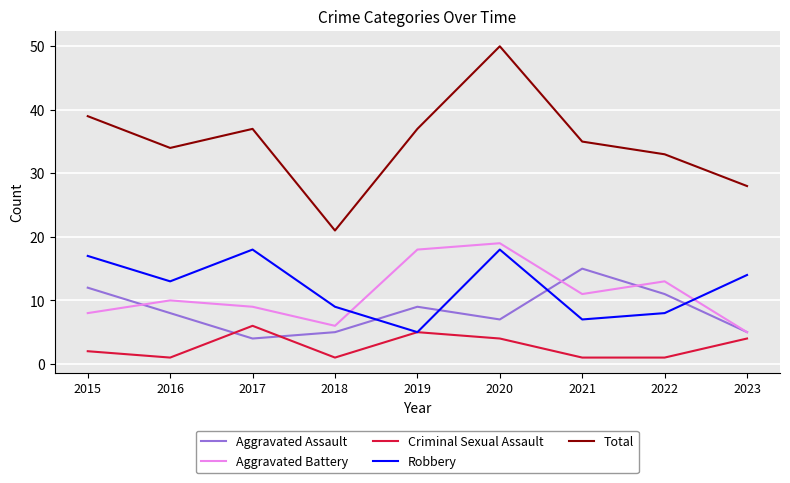

What is the highest value of the Total series?

50